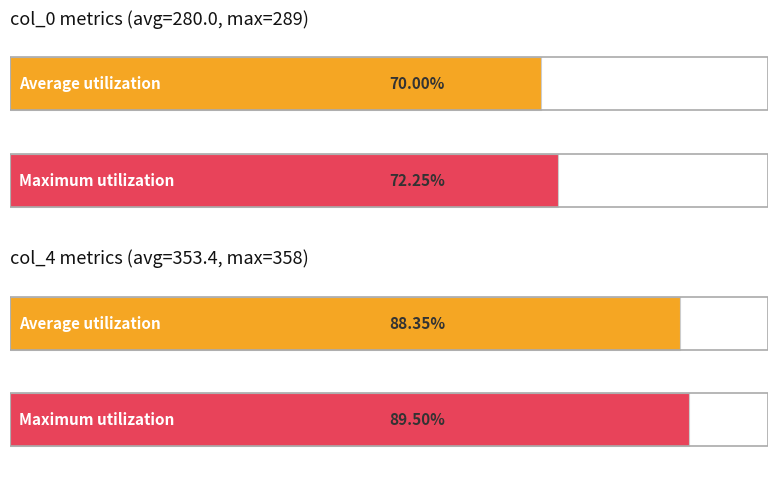

How many bars are there in each group?

2